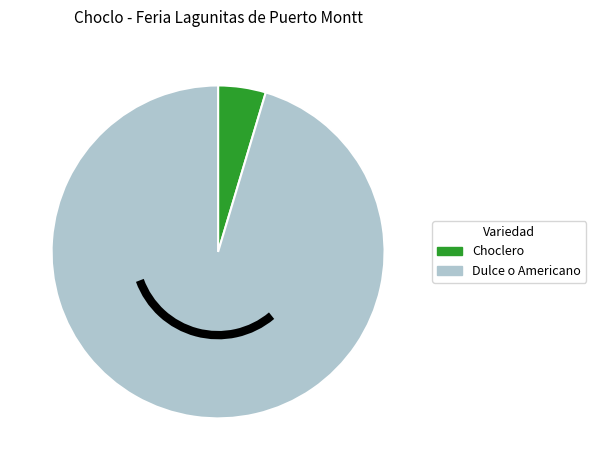

What is the majority slice?

Dulce o Americano